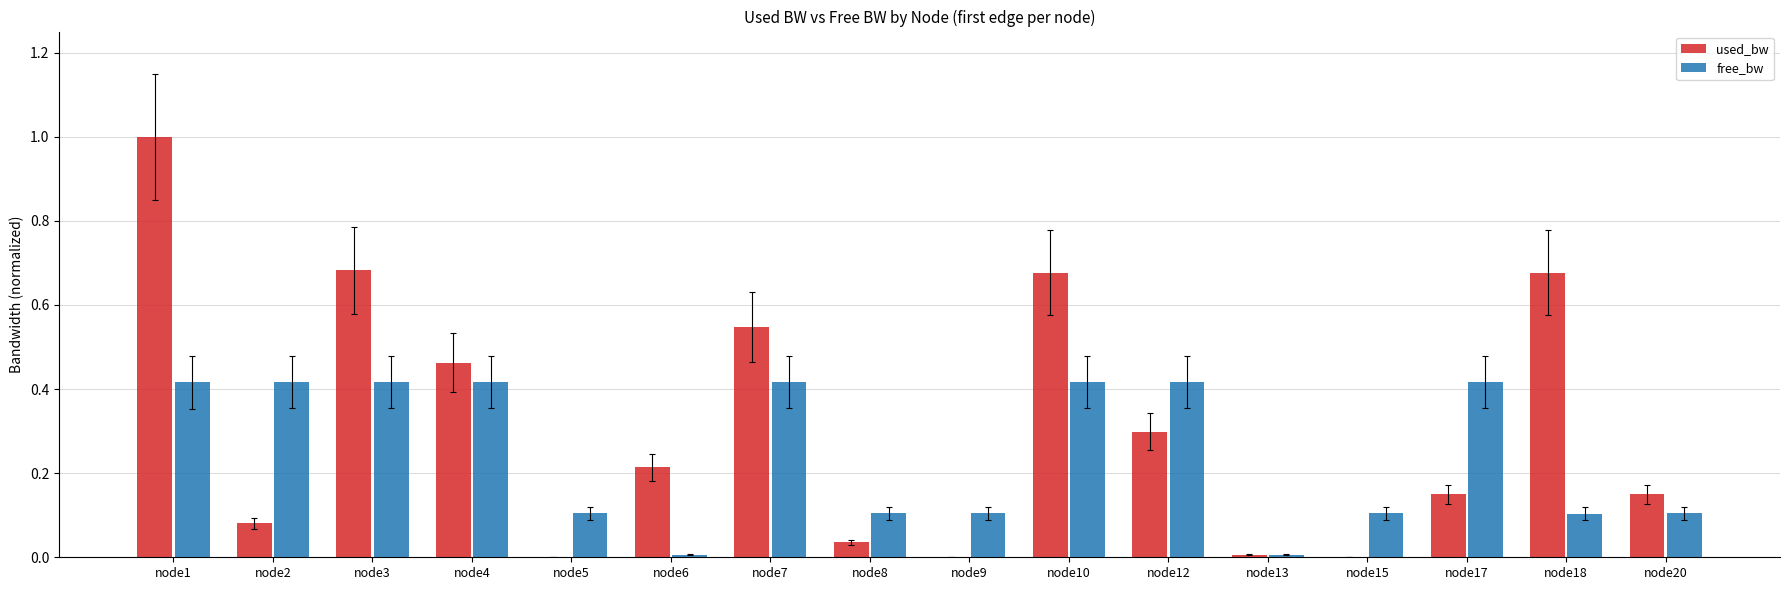

Which label corresponds to the largest value in the chart?

node1